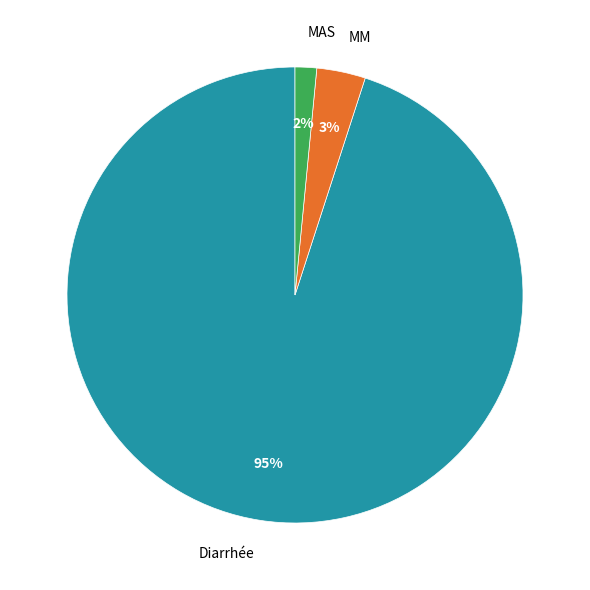

Does MAS account for over 50% of the chart?

No